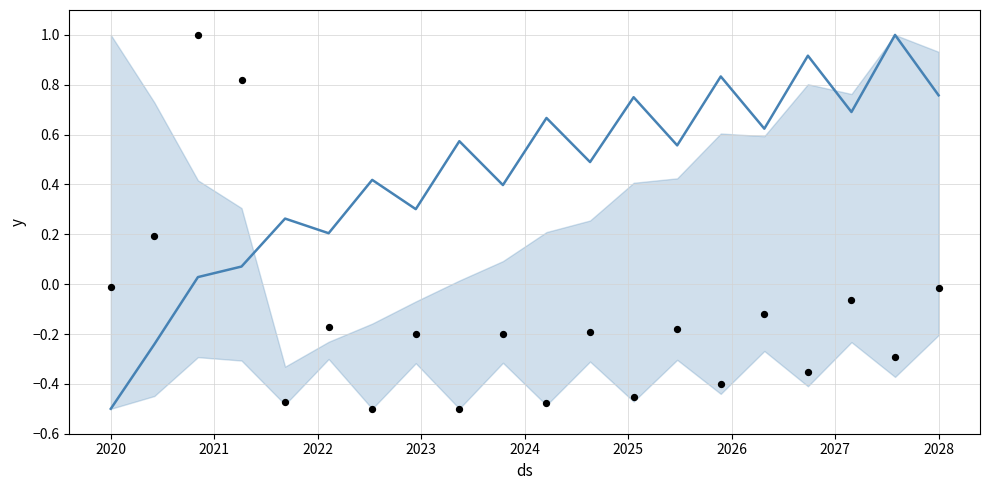

Which series has the largest total across all categories?

y